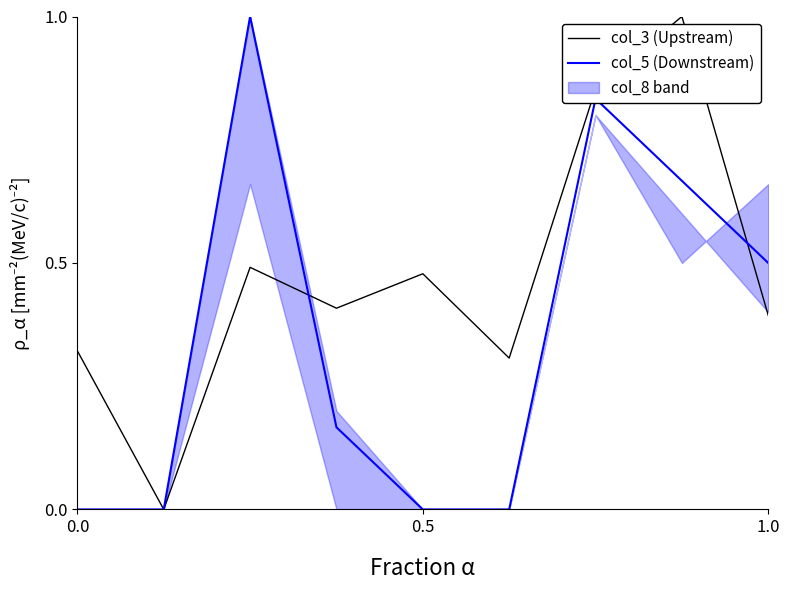

Is it true that col_3 (Upstream) equals 0.2 at 0.0?

False